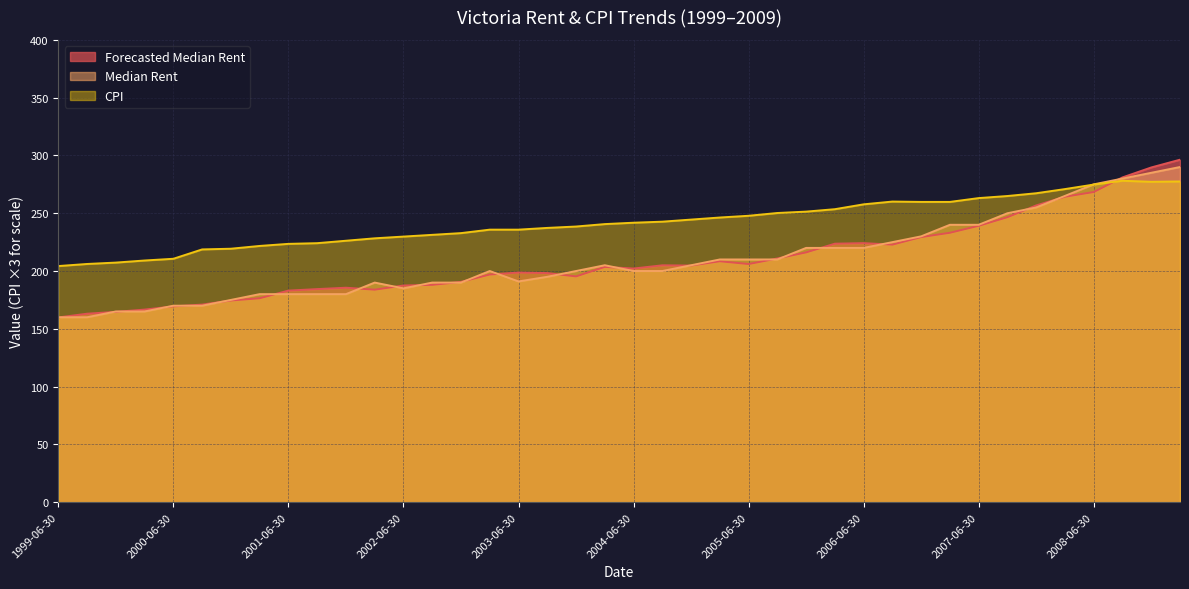

How many times do Forecasted Median Rent and Median Rent cross each other?

23